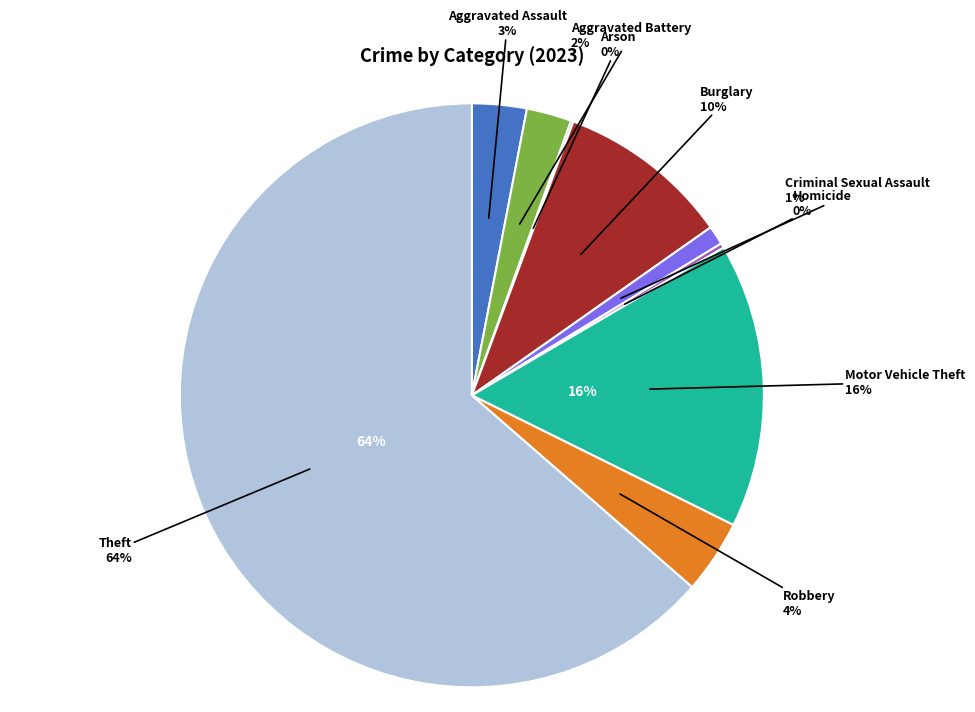

What percentage do Criminal Sexual Assault and Aggravated Assault together represent?

4.1%